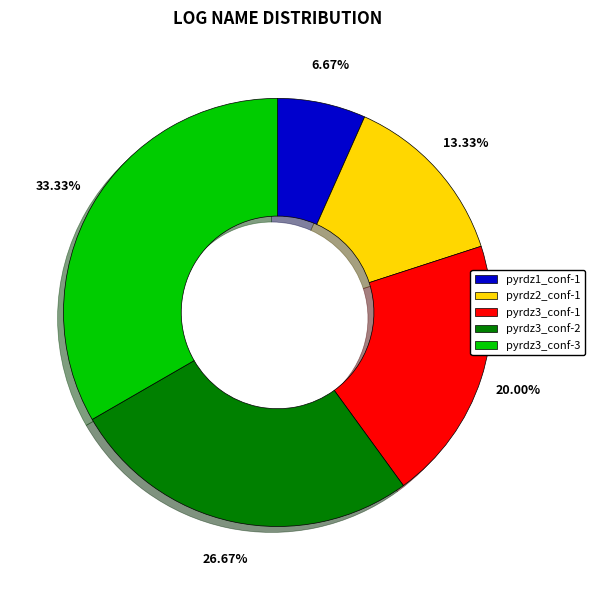

How many segments does this pie chart have?

5